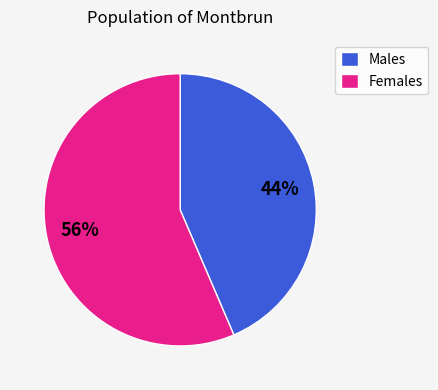

Is the sum of Females and Males greater than half?

Yes